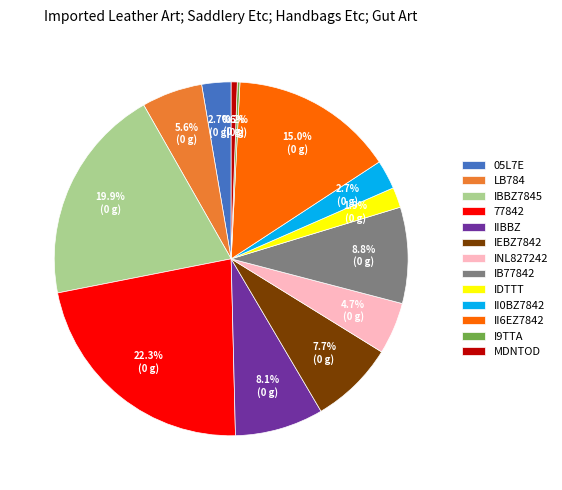

Which slice is the largest?

77842